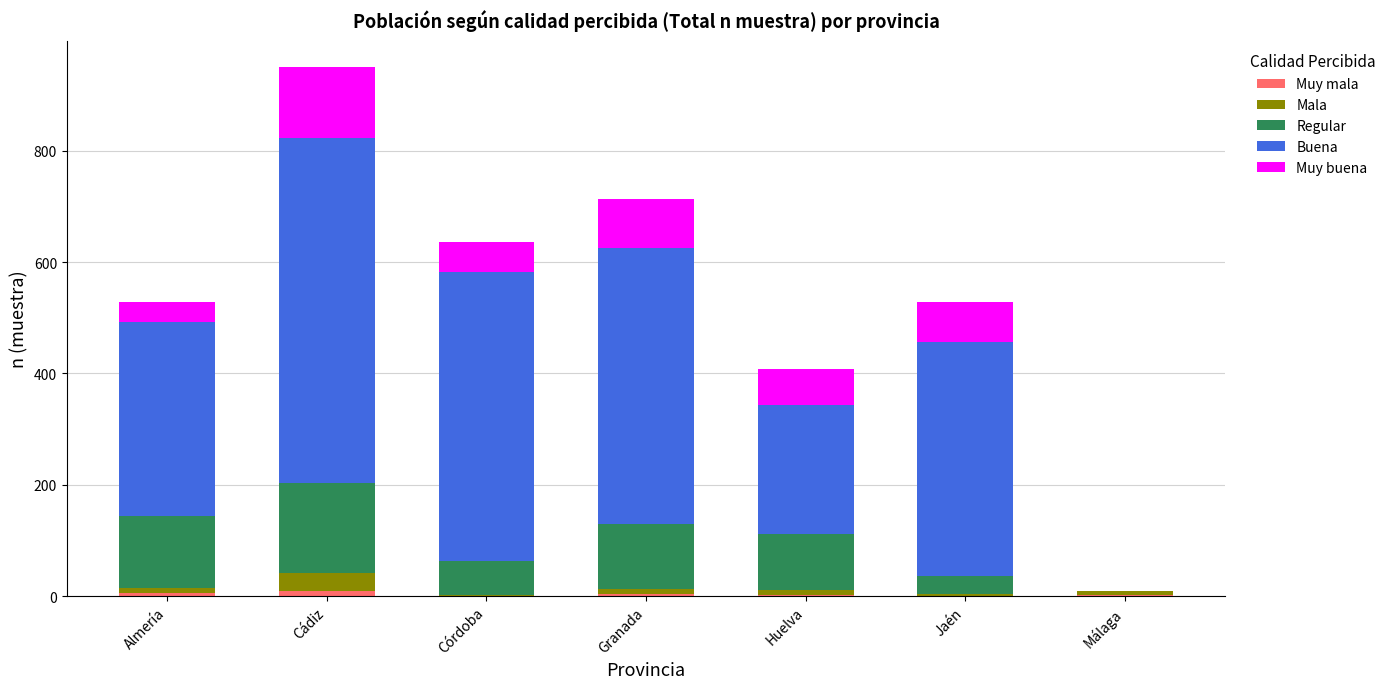

At which category is the sum across all series the highest?

Cádiz